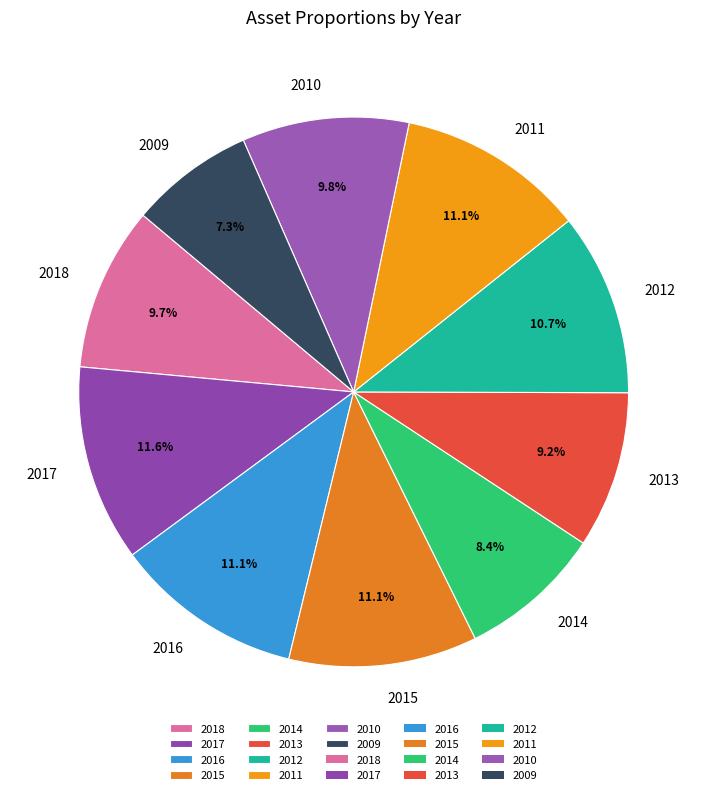

The 2013 slice represents 9% of the pie. True or false?

True